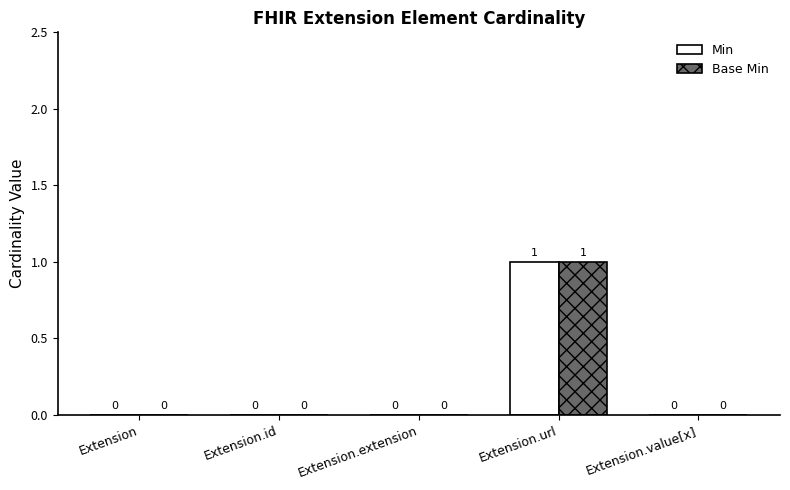

What is the sum of the Min values at Extension.url and Extension.value[x]?

1